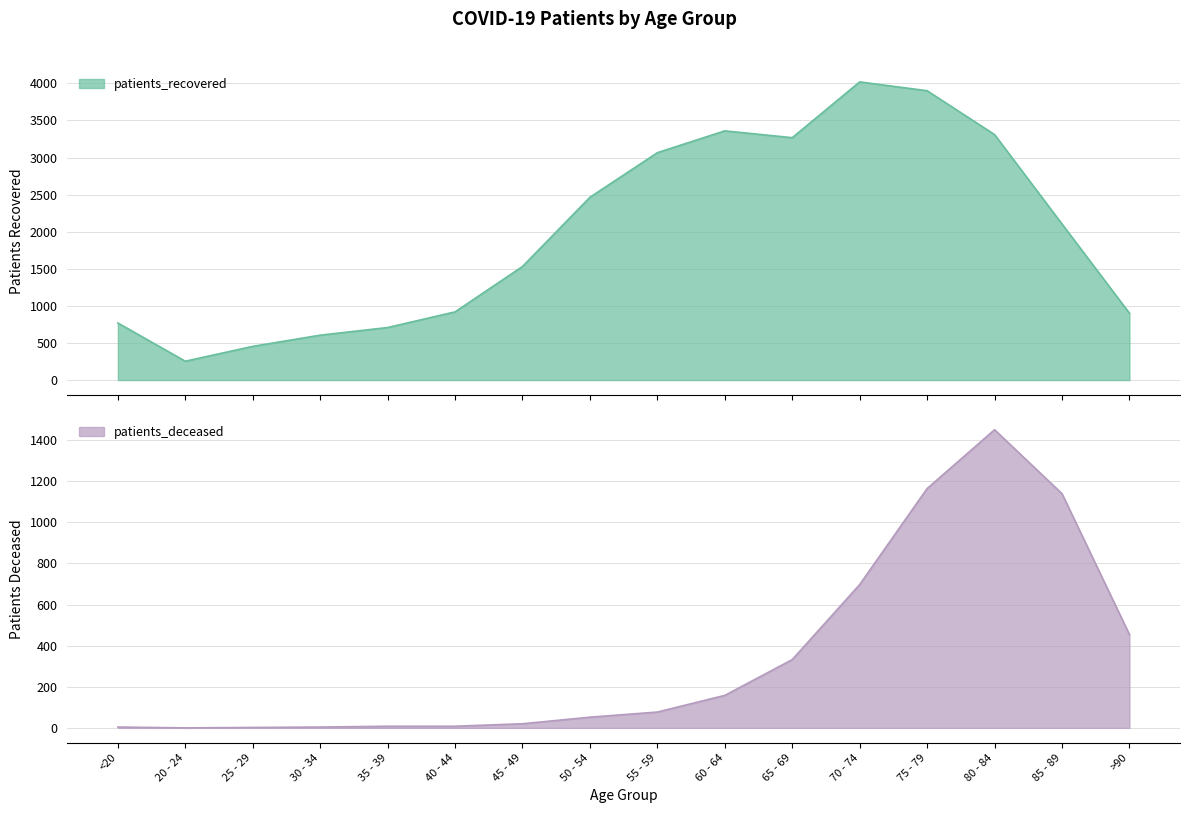

What is the spread (max minus min) of values at 65 - 69?

2935